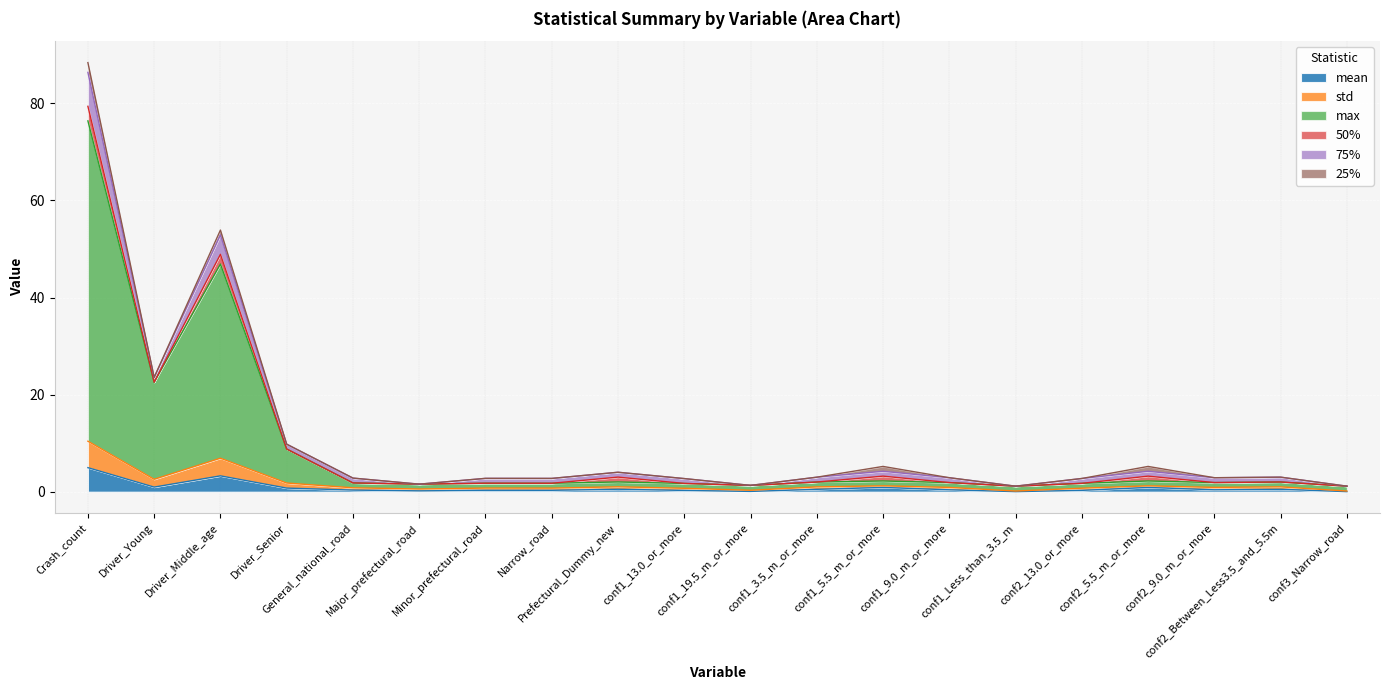

In mean, how many points are higher than both neighbors (excluding endpoints)?

6